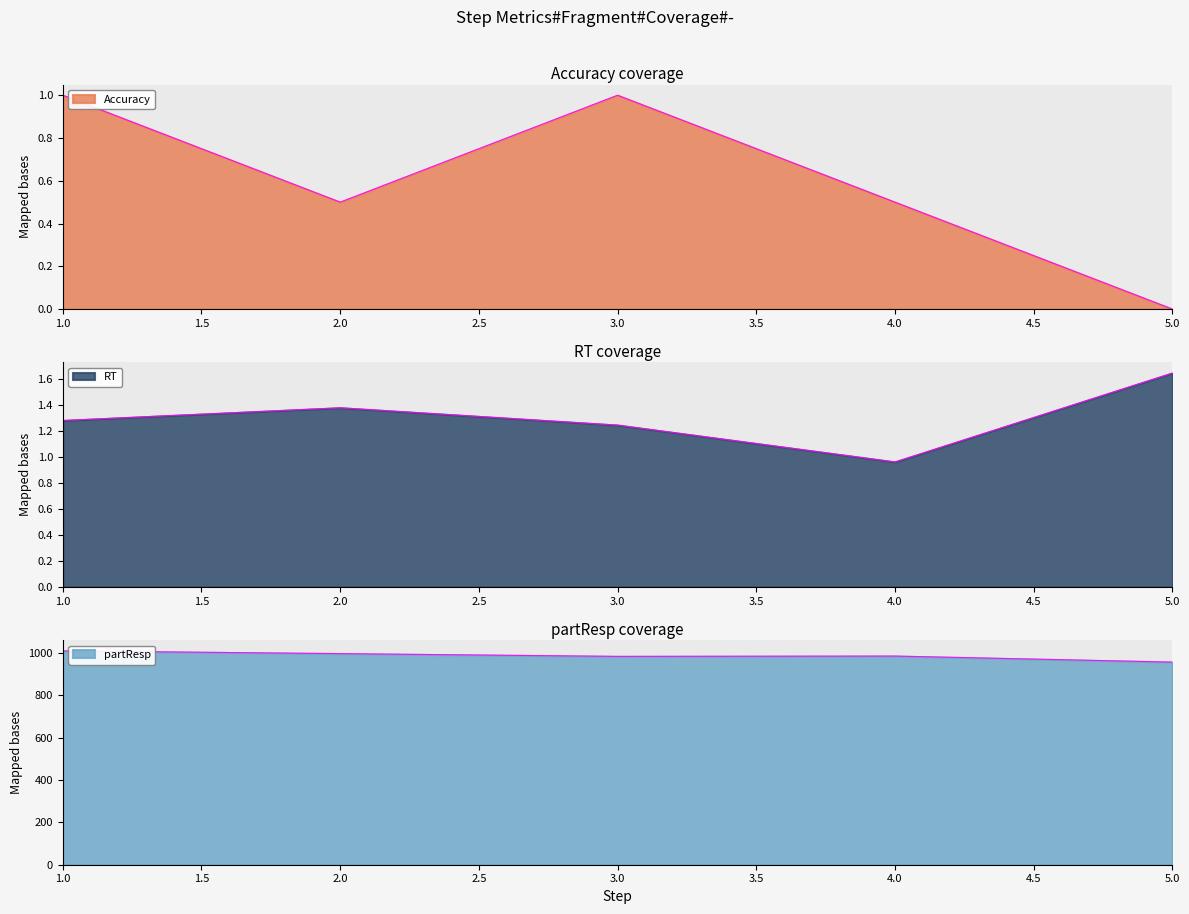

The value of partResp at 5 is 956.0. True or false?

True